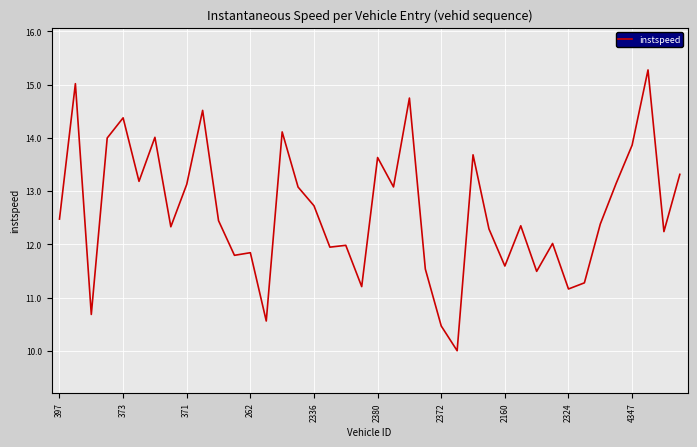

What is the maximum value shown in the chart?

15.3